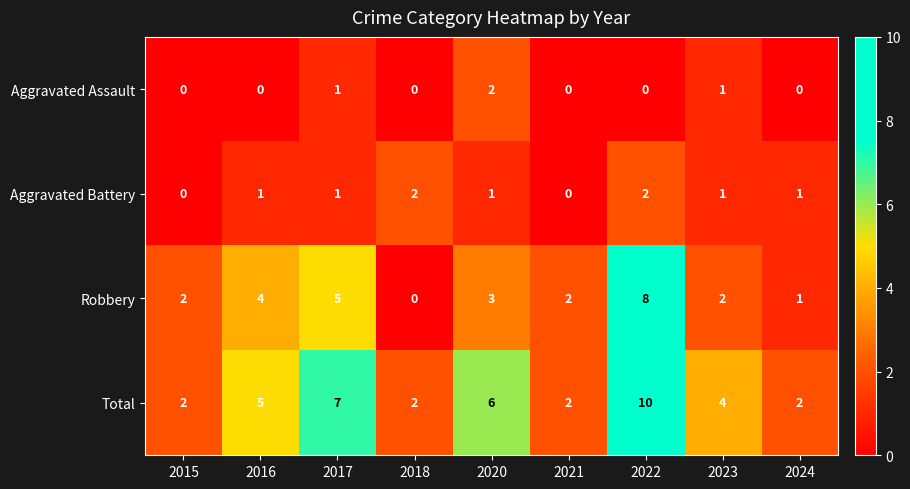

How many Total values are between 2 and 6?

7